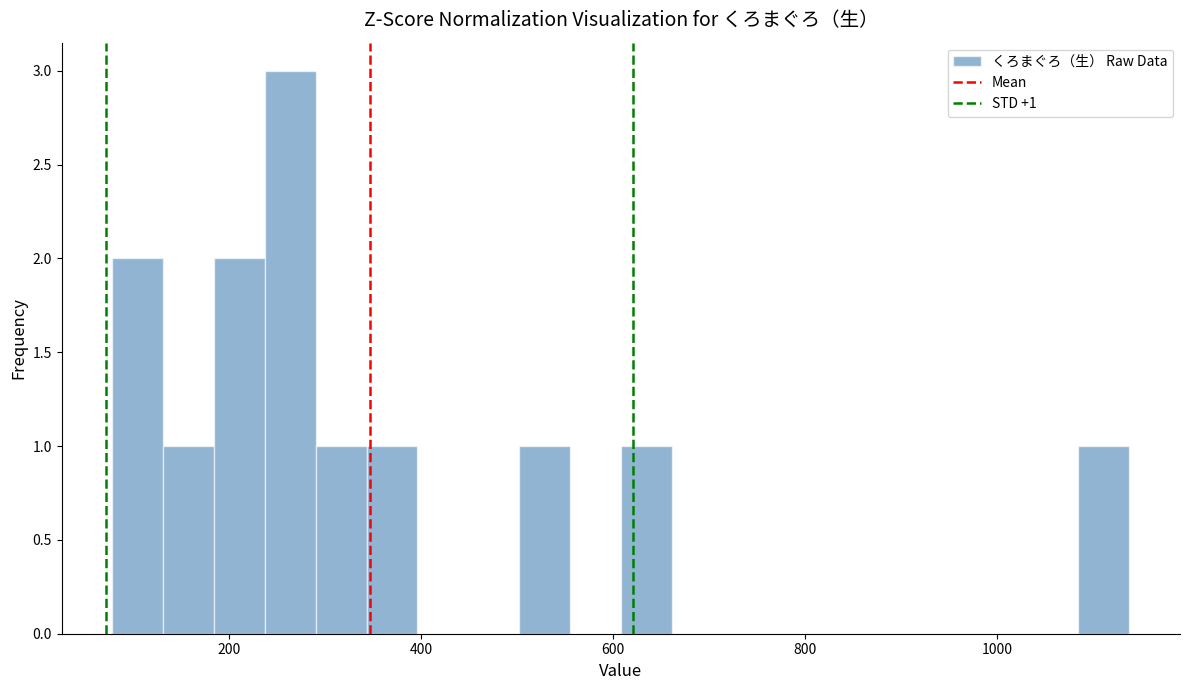

Around what value on the x-axis is the tallest bar? Give the approximate position of its centre, as read against the axis.

260